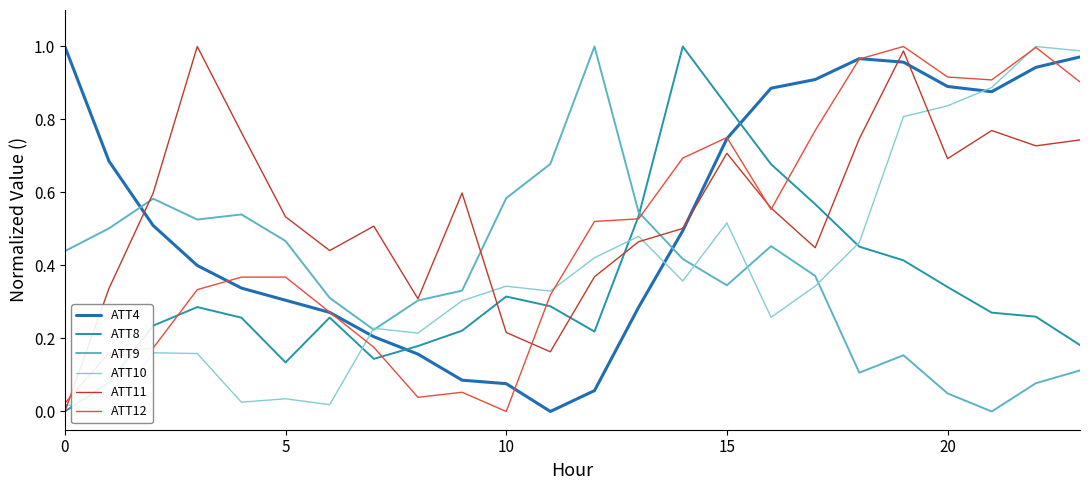

What are all the series names shown in the legend?

ATT4, ATT8, ATT9, ATT10, ATT11, ATT12